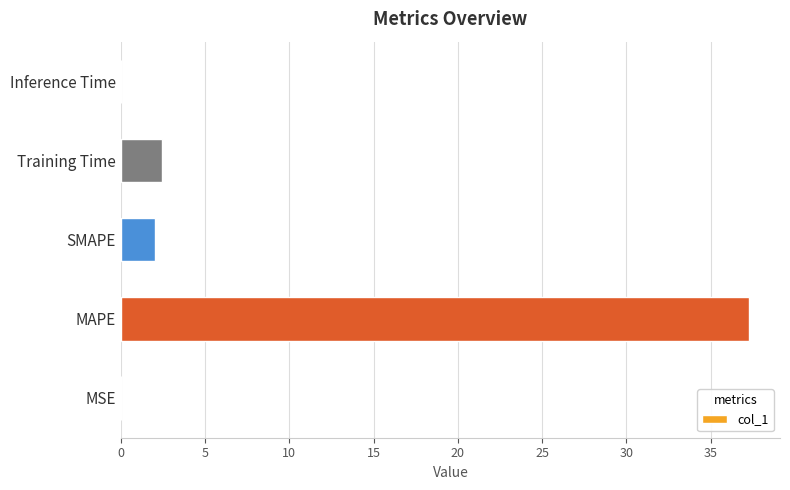

What is the maximum value shown in the chart?

37.3